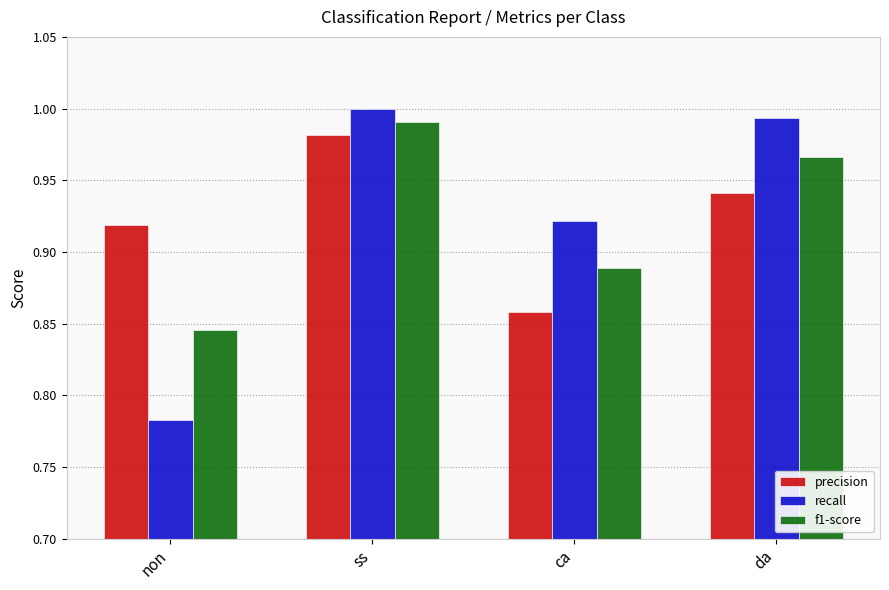

Is it true that precision equals 1.4 at da?

False